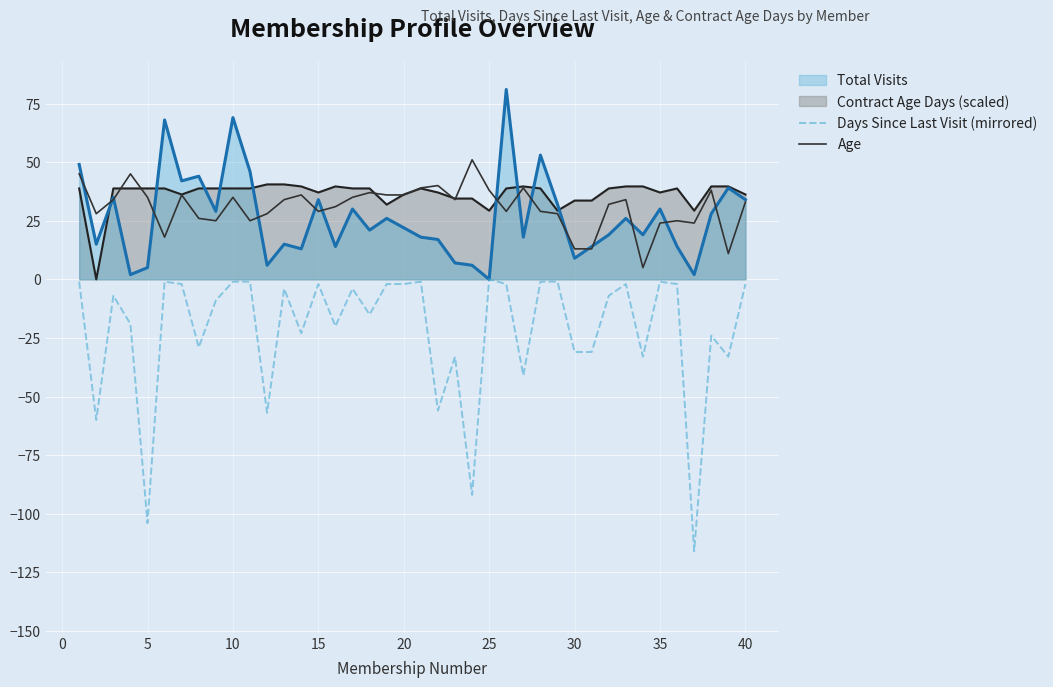

What is the greatest value displayed?

81.0